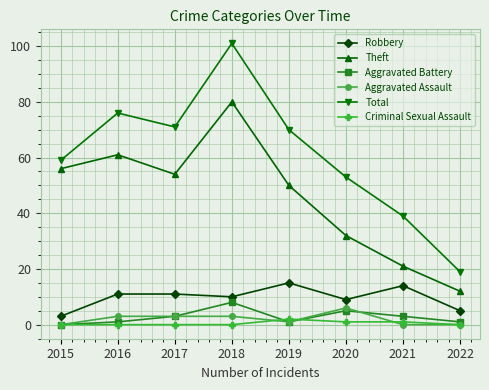

Which series has the largest total across all categories?

Total